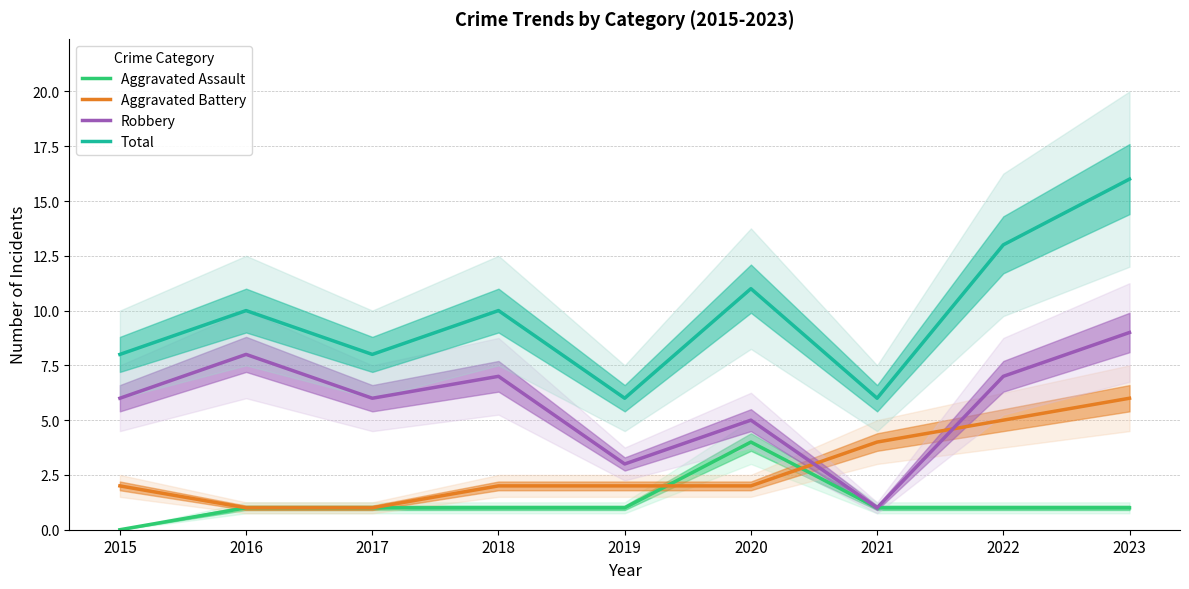

How many series are shown in this chart?

4